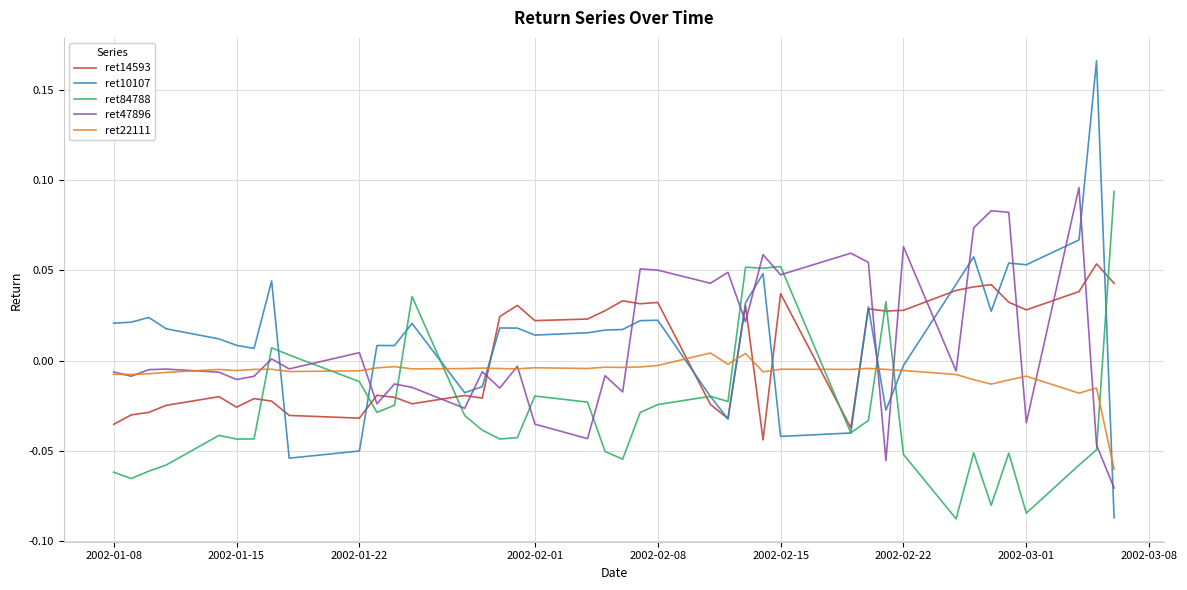

Which series has the largest range (max minus min)?

ret10107